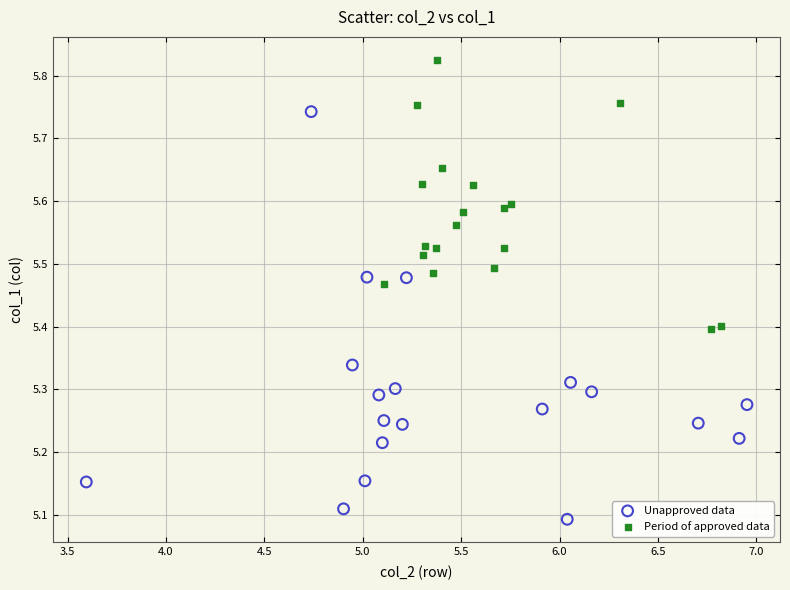

Which series reaches the maximum Y coordinate?

Period of approved data